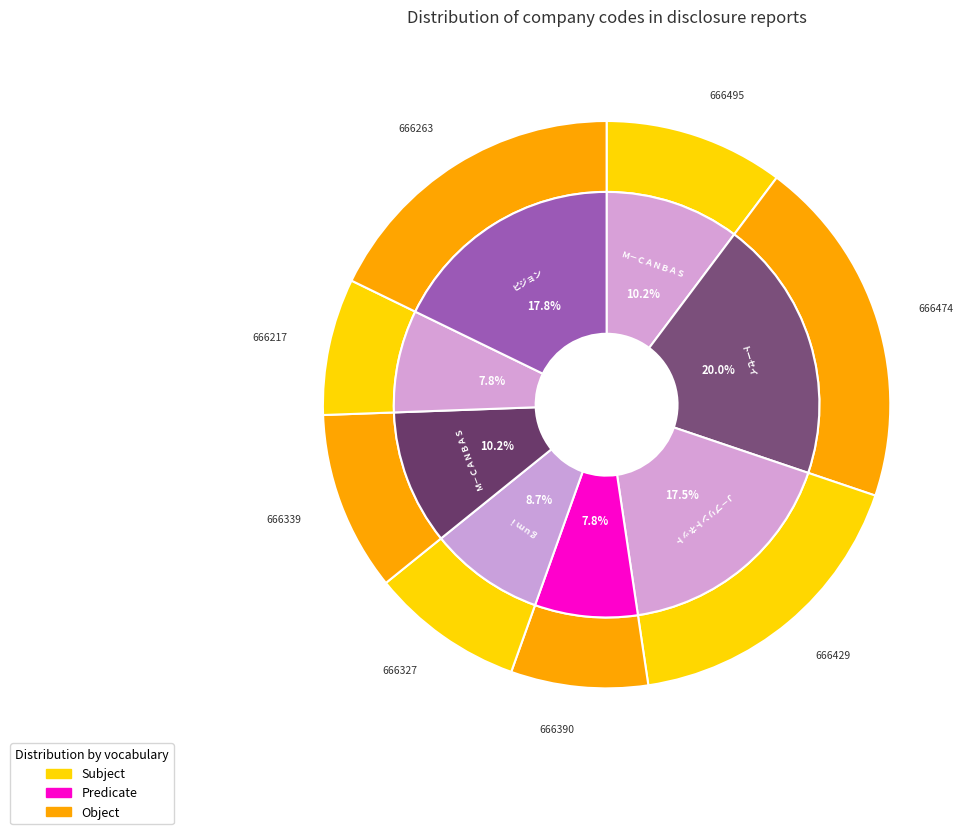

How many segments does this pie chart have?

8